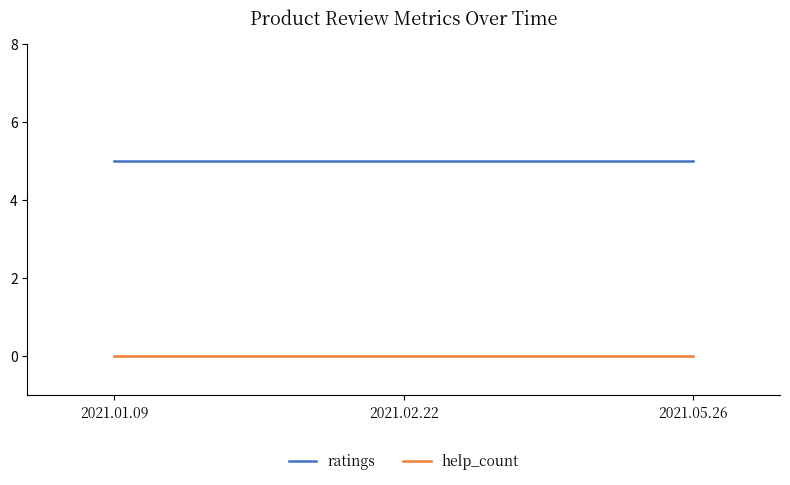

Rank the series at 2021.01.09 from highest to lowest value.

ratings, help_count